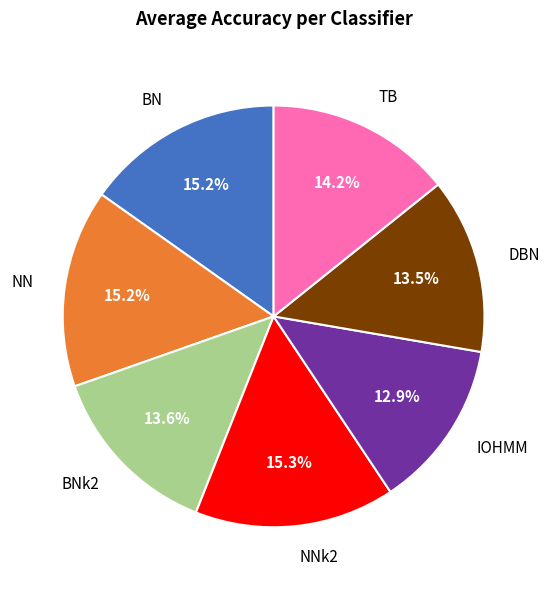

What is the smallest slice in the pie chart?

IOHMM